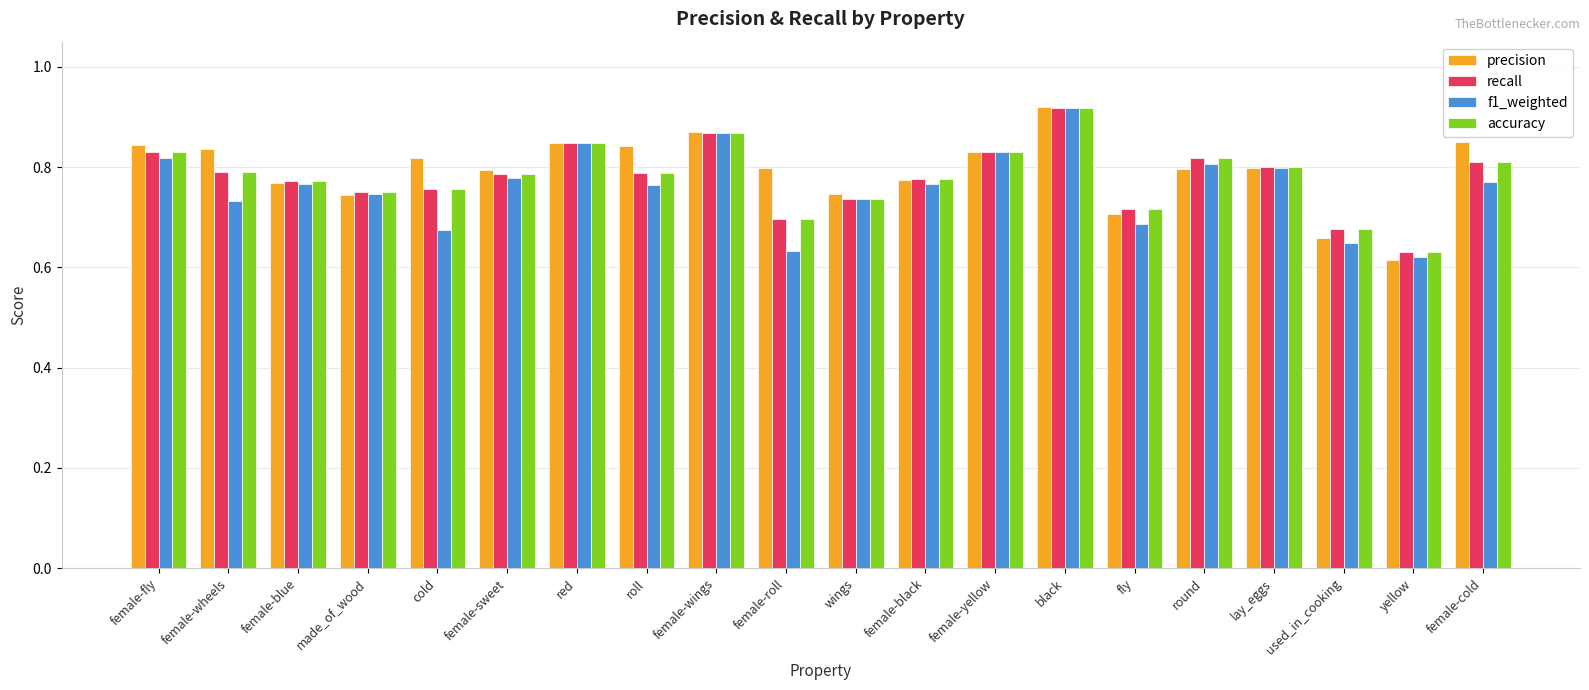

Where is recall nearest to the value 0?

yellow